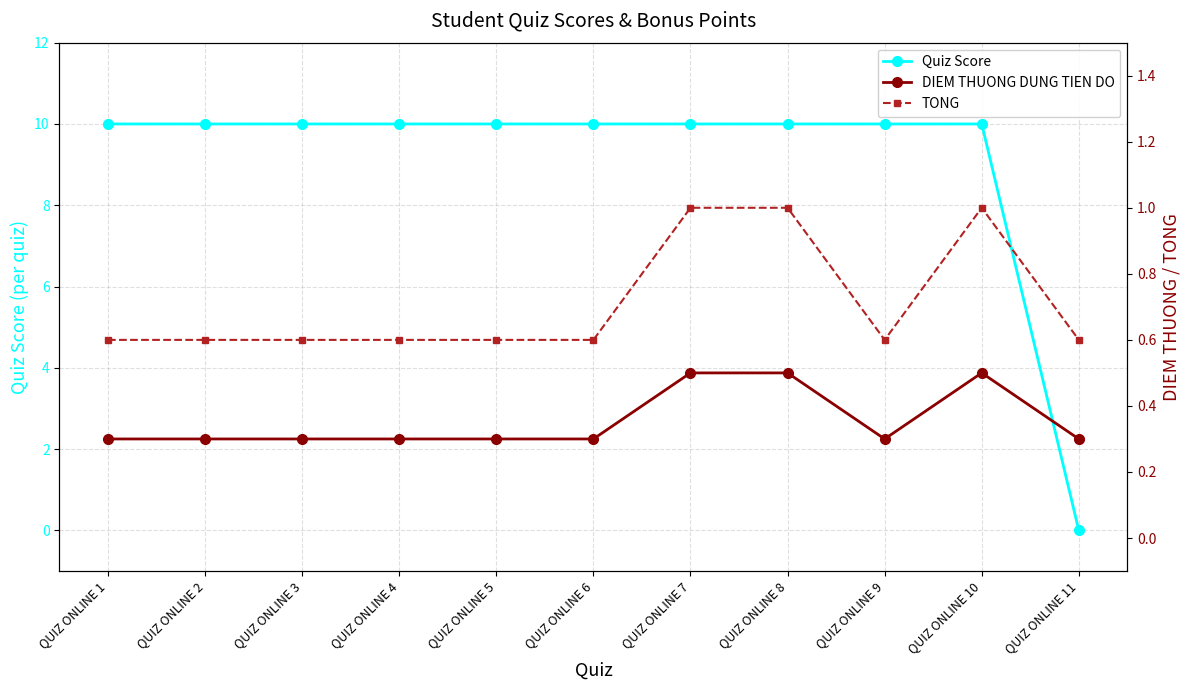

Rank the series by their maximum value, from lowest to highest.

DIEM THUONG DUNG TIEN DO, TONG, Quiz Score